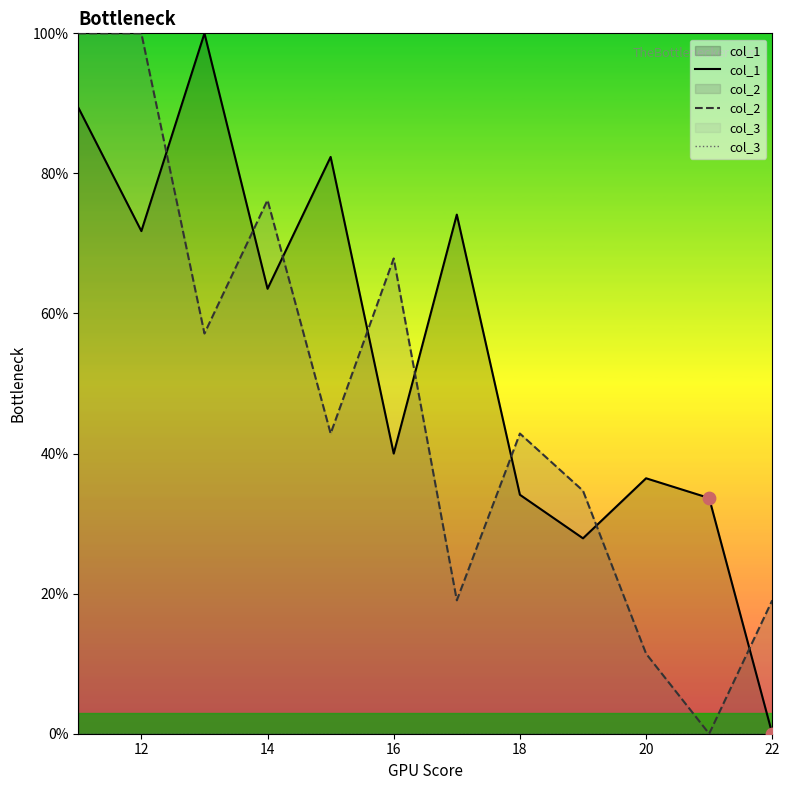

What are all the series names shown in the legend?

col_1, col_2, col_3